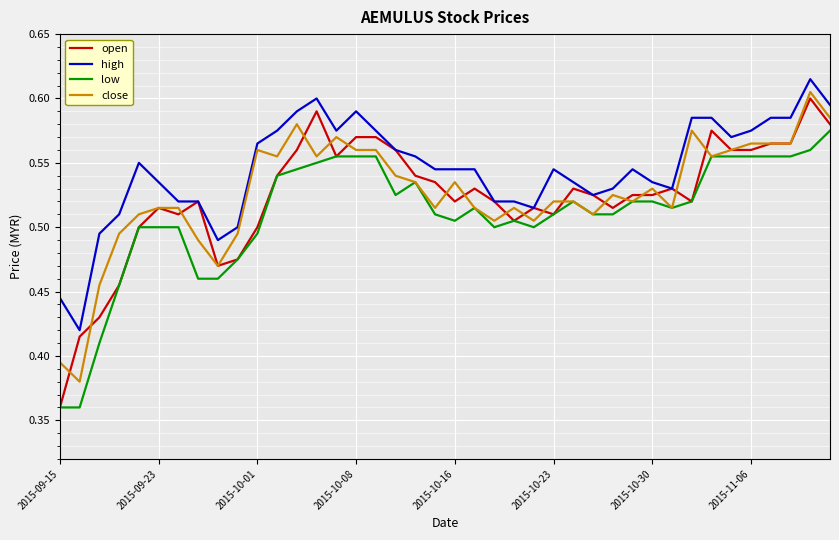

Which series has the largest total across all categories?

high